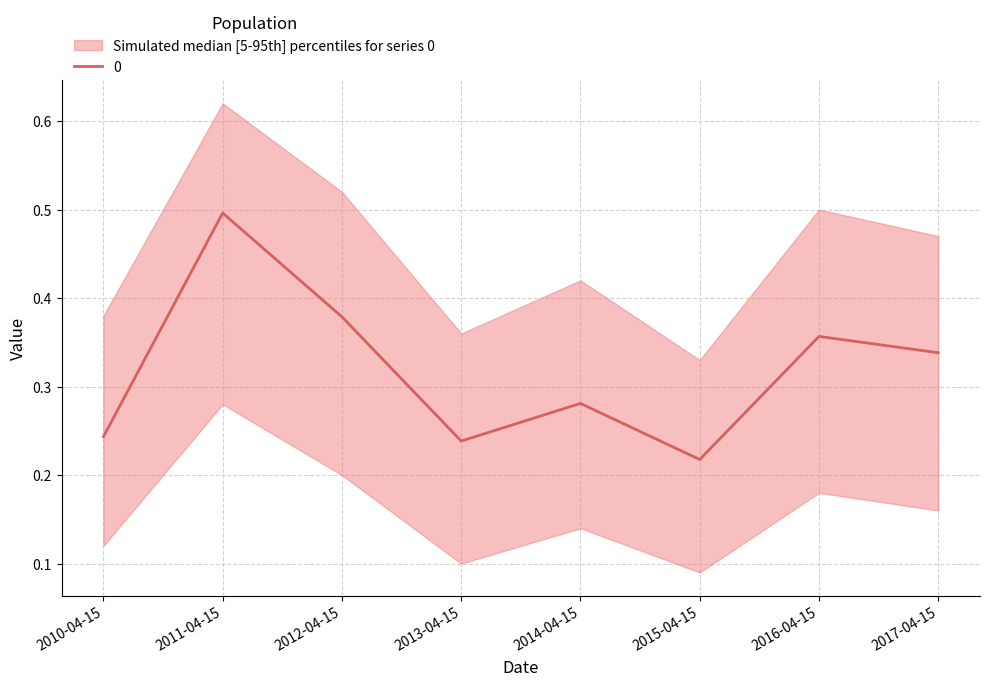

Reading right to left, extract all data points from this chart.

2017-04-15=0.3	2016-04-15=0.4	2015-04-15=0.2	2014-04-15=0.3	2013-04-15=0.2	2012-04-15=0.4	2011-04-15=0.5	2010-04-15=0.2